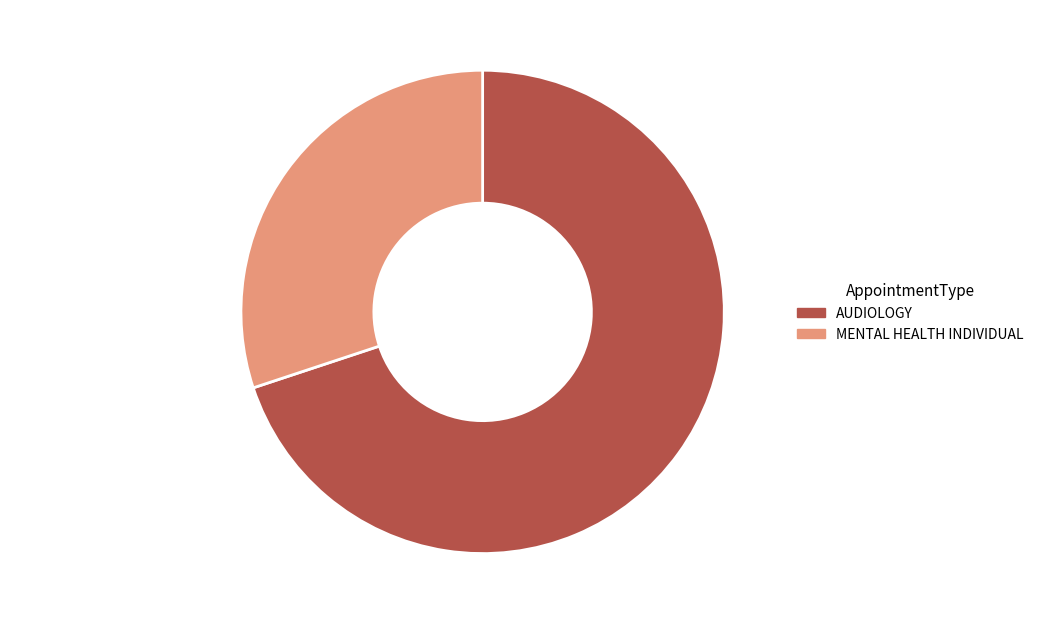

To the nearest percent, what percentage of the pie is MENTAL HEALTH INDIVIDUAL?

30%